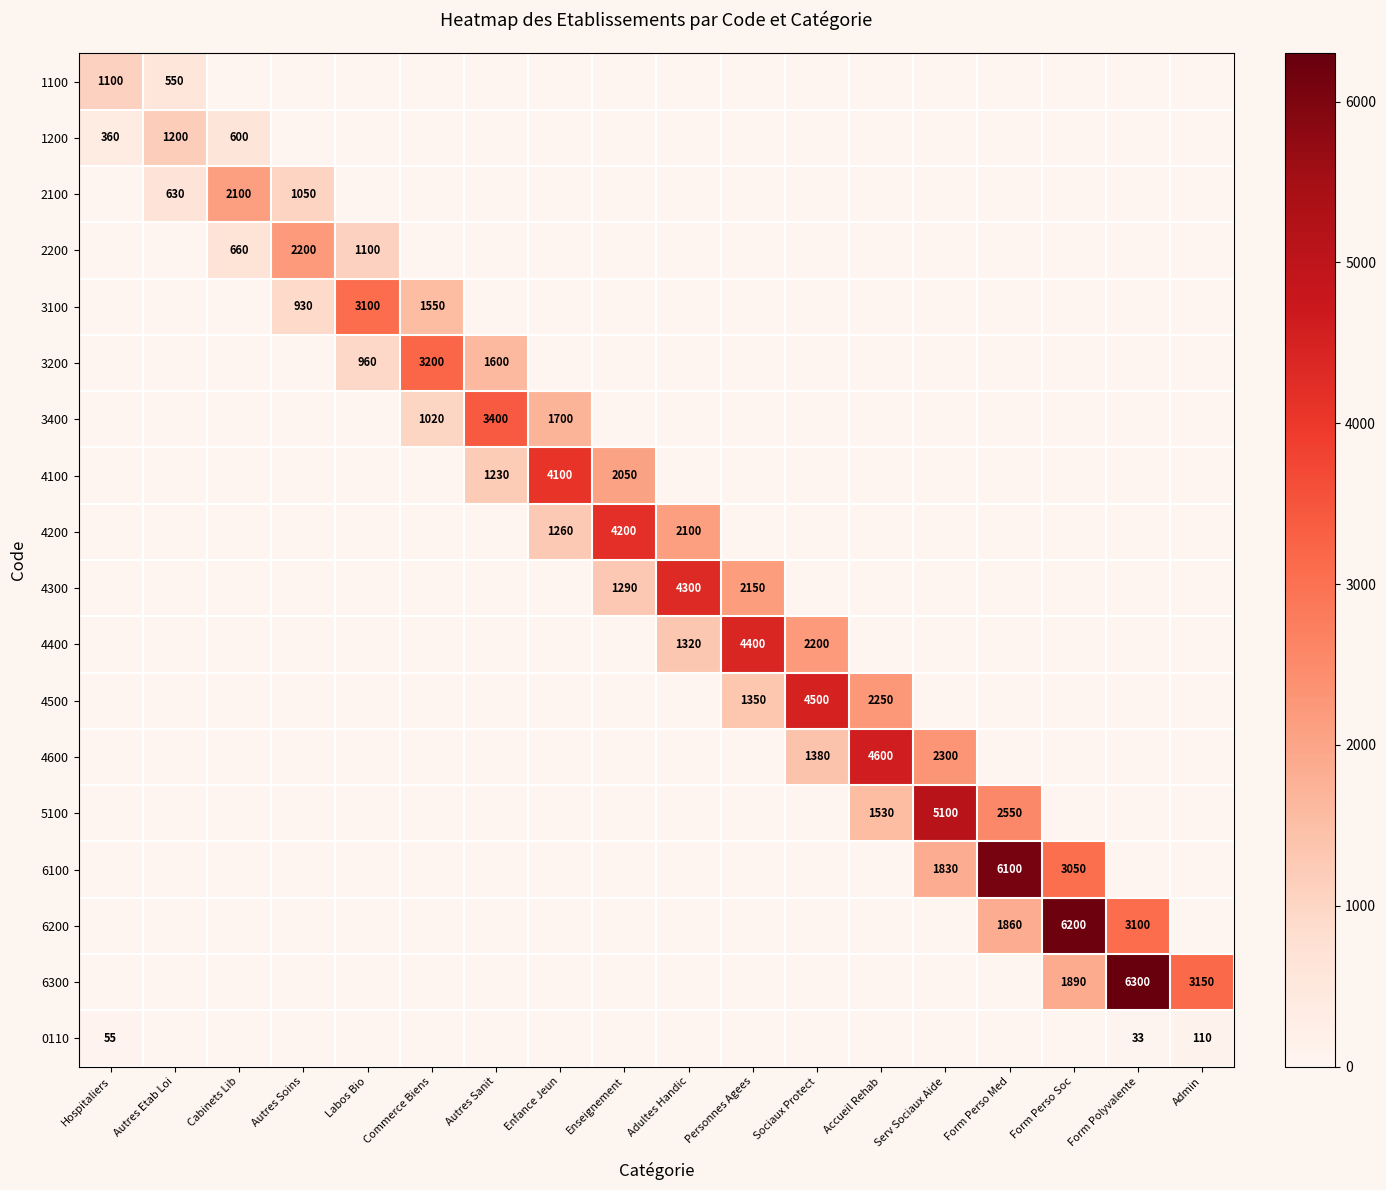

Is it true that 4100 equals 725 at Enseignement?

False